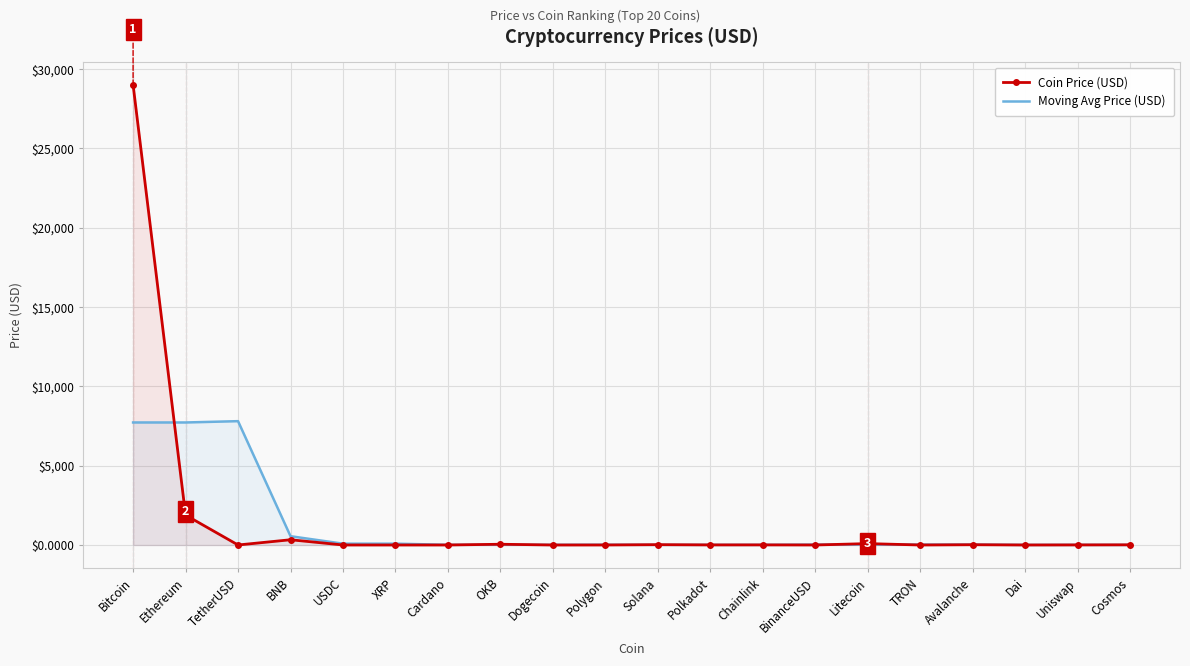

What is the label of the 13th point from the right?

OKB